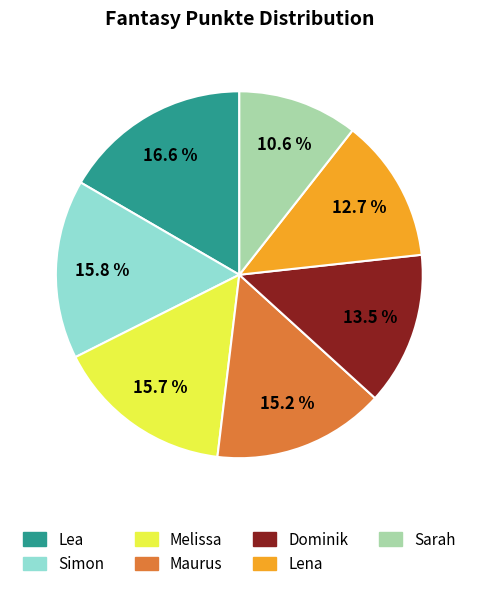

To the nearest percent, what is the average slice percentage?

14%